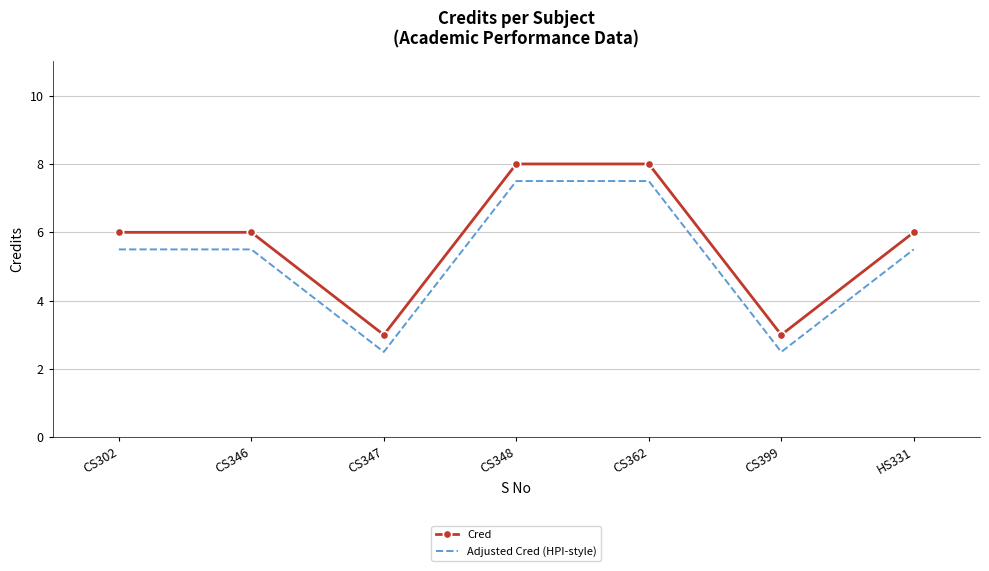

True or false: Adjusted Cred (HPI-style) and Cred intersect in this chart.

False